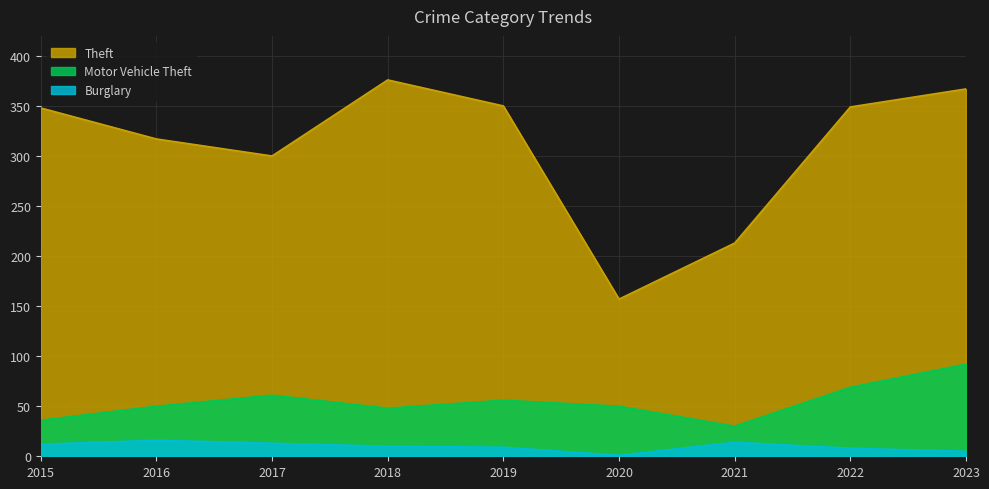

What is the sum of all Motor Vehicle Theft values?

492